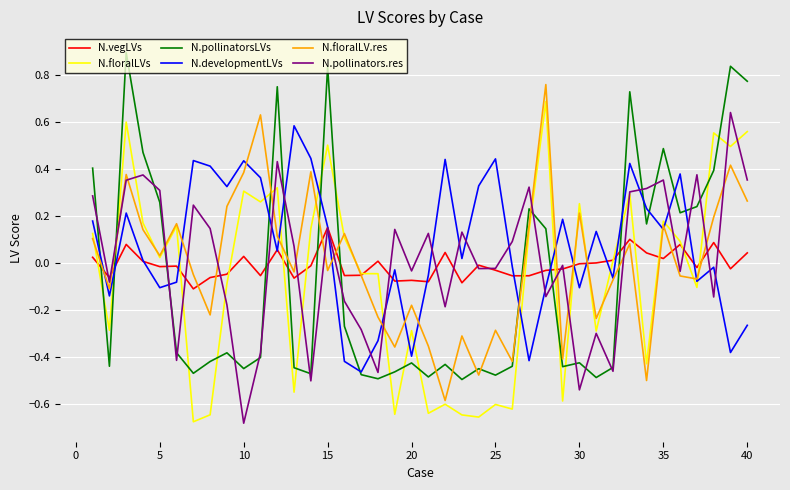

How many intersections are there between N.floralLVs and N.pollinatorsLVs?

18